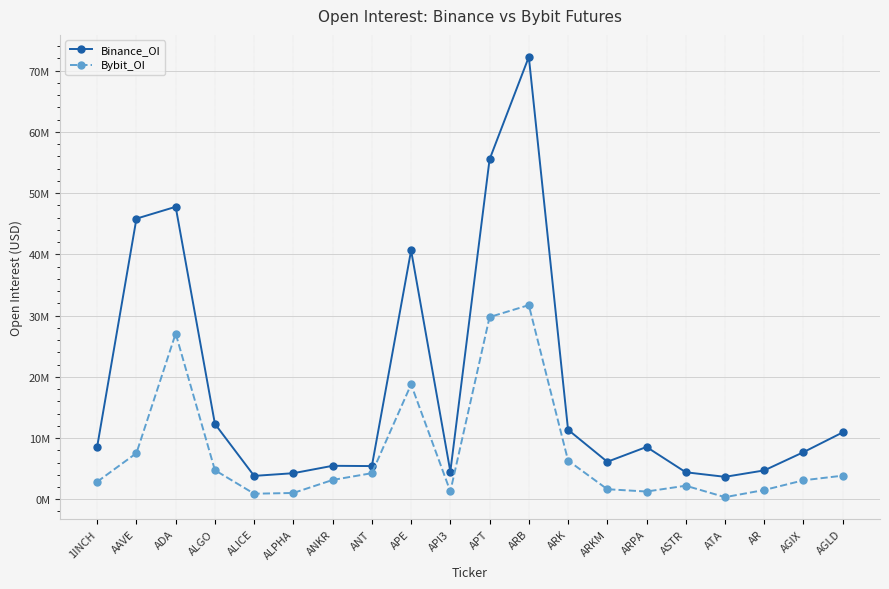

List the series in order of their peak value, highest first.

Binance_OI, Bybit_OI